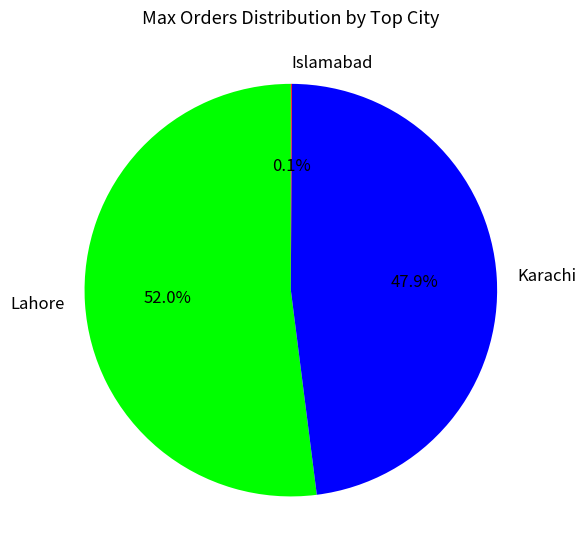

Approximately how many times larger is the value at Karachi compared to Lahore?

0.9